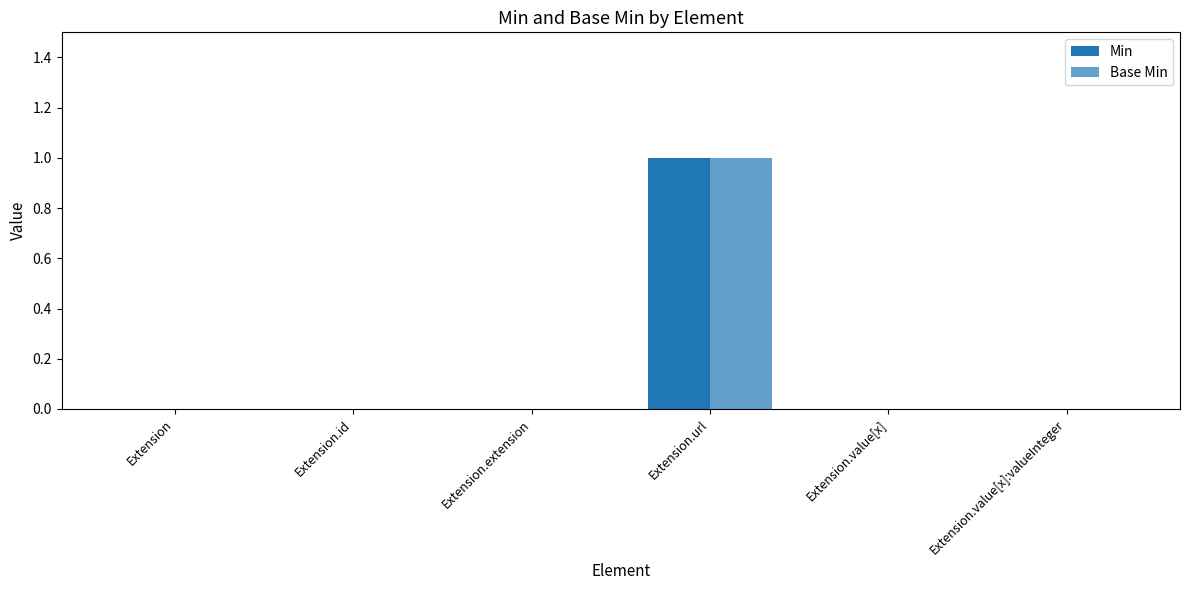

Count the number of categories in the chart.

6